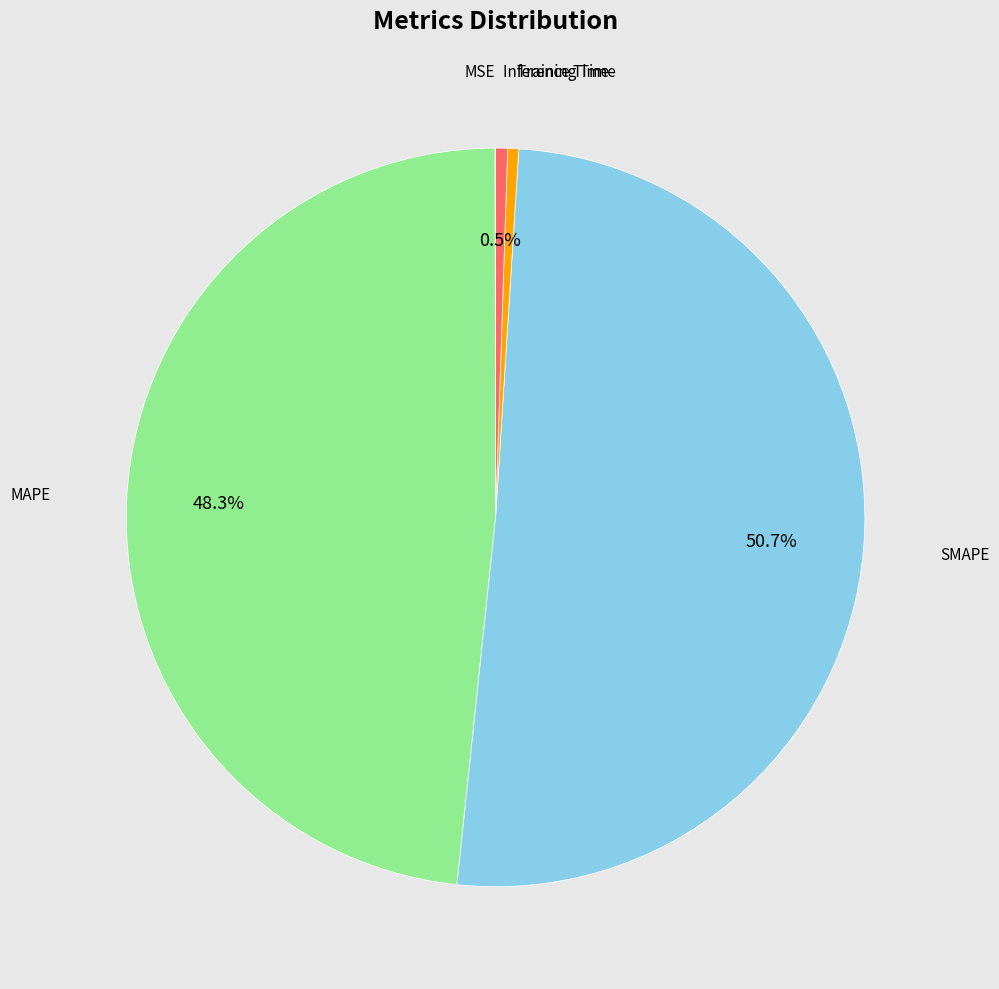

Is there any slice that represents more than half of the pie?

Yes